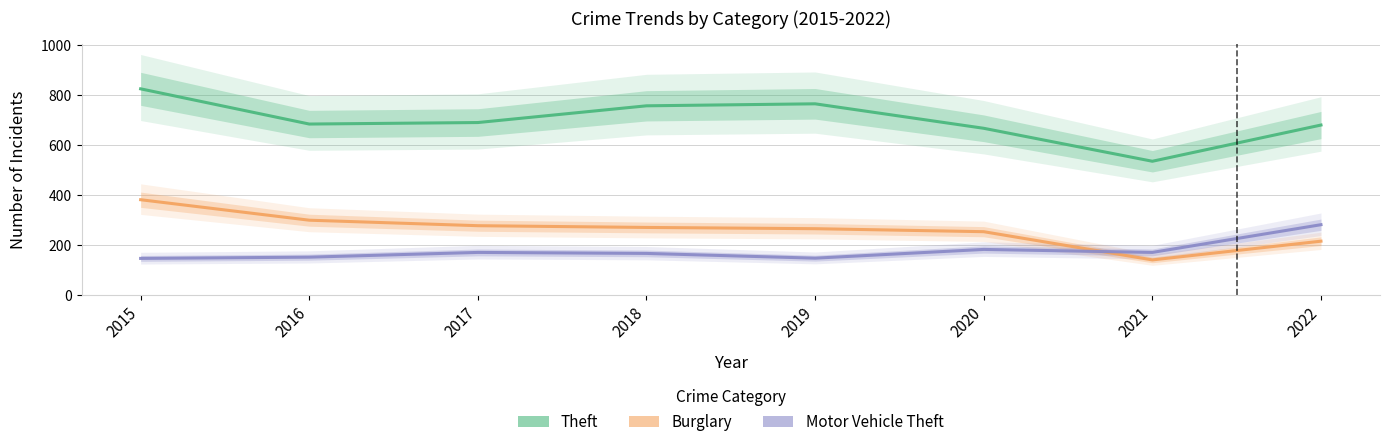

What are all the series names shown in the legend?

Theft, Burglary, Motor Vehicle Theft